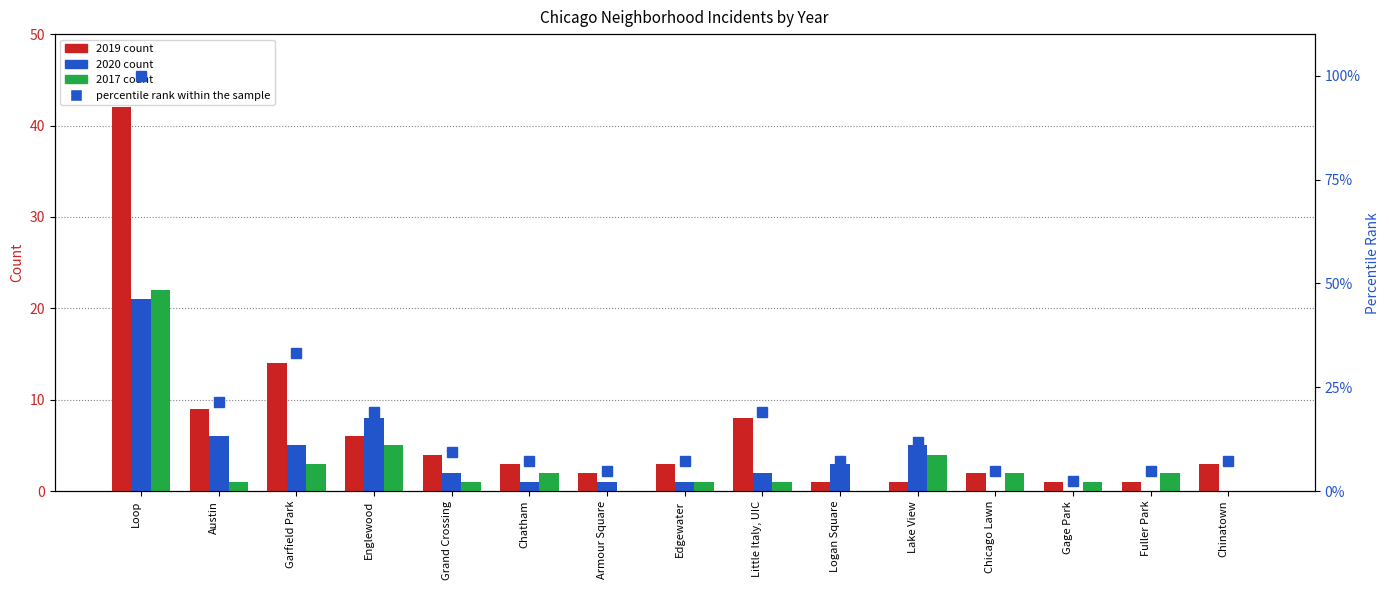

The chart shows a value of 12.2 at Chatham. True or false?

False